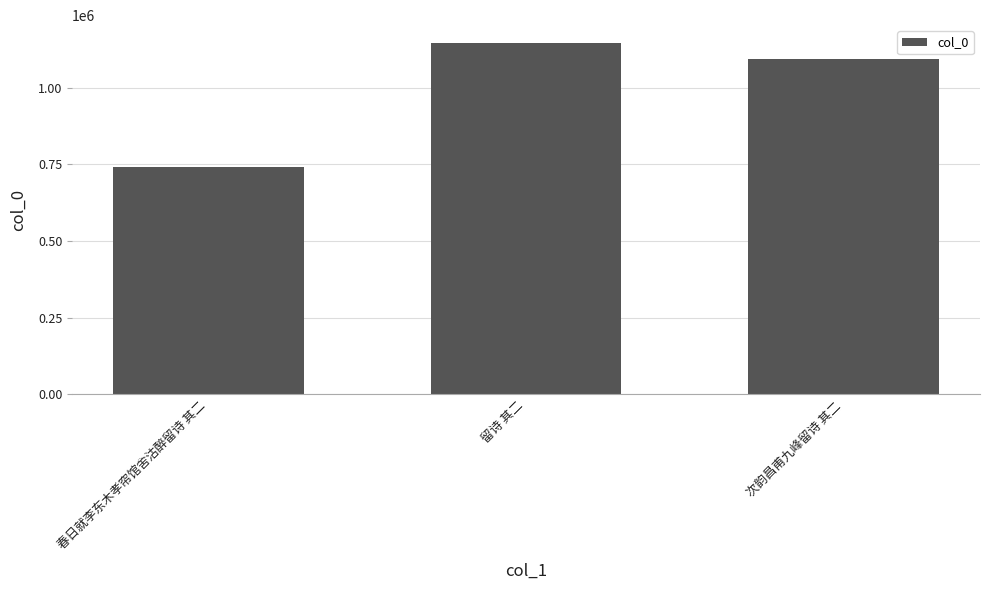

How many categories are shown in the chart?

3